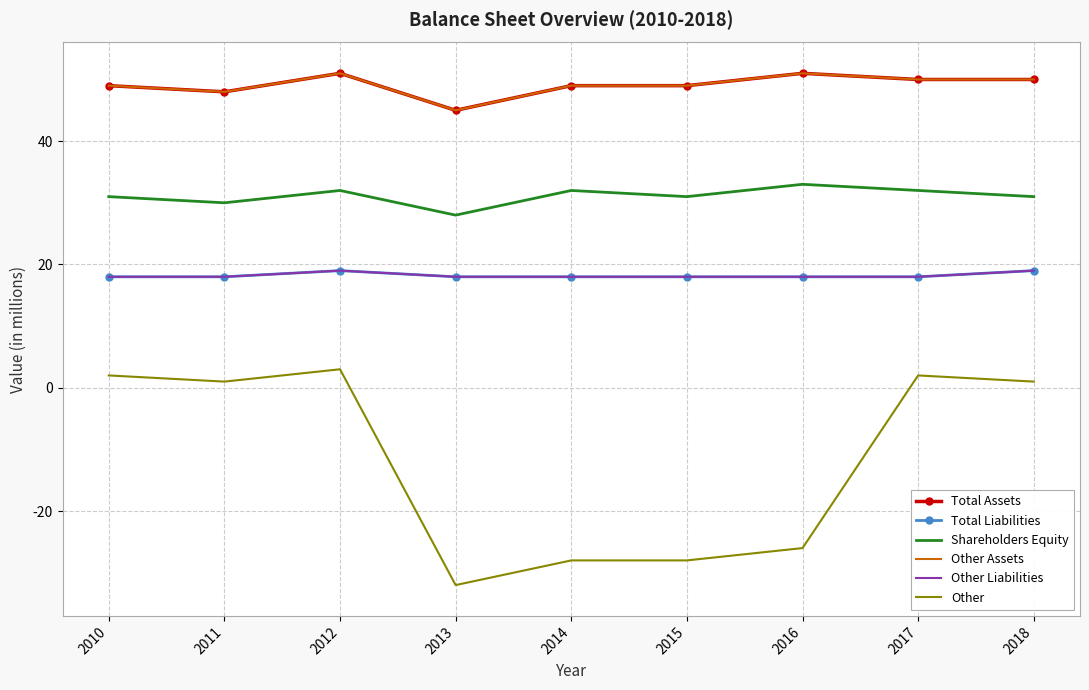

Is it true that Shareholders Equity equals 54 at 2011?

False